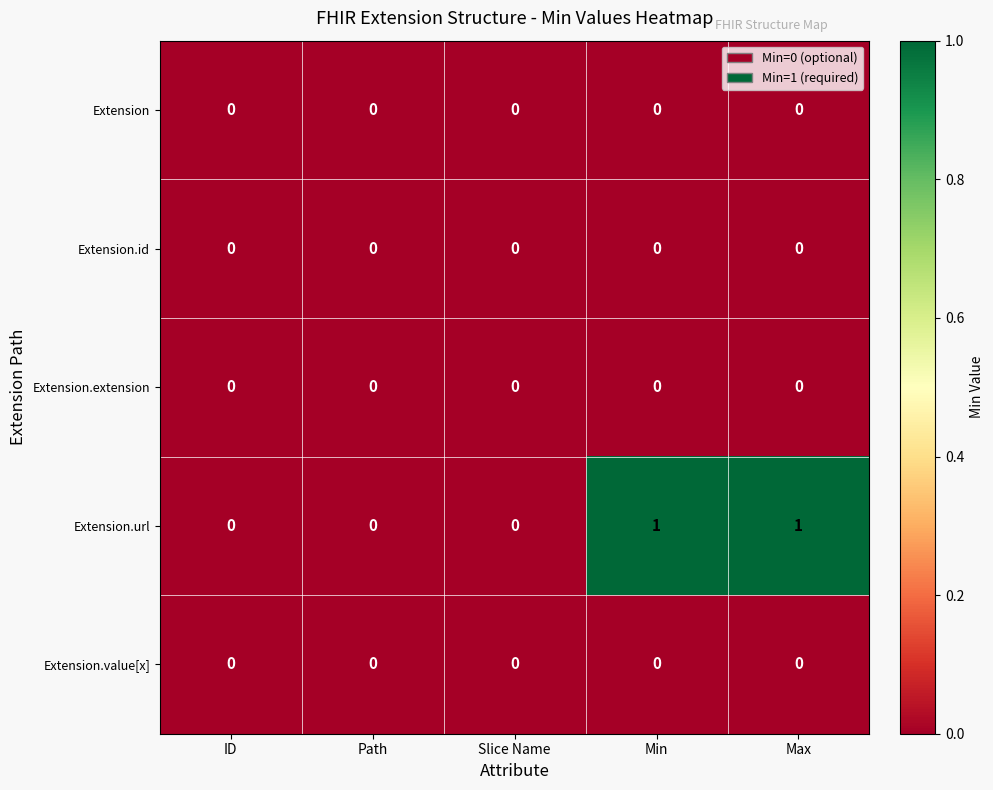

Reading right to left, transcribe all the data shown in this chart.

Extension: 0	0	0	0	0
Extension.id: 0	0	0	0	0
Extension.extension: 0	0	0	0	0
Extension.url: 1	1	0	0	0
Extension.value[x]: 0	0	0	0	0